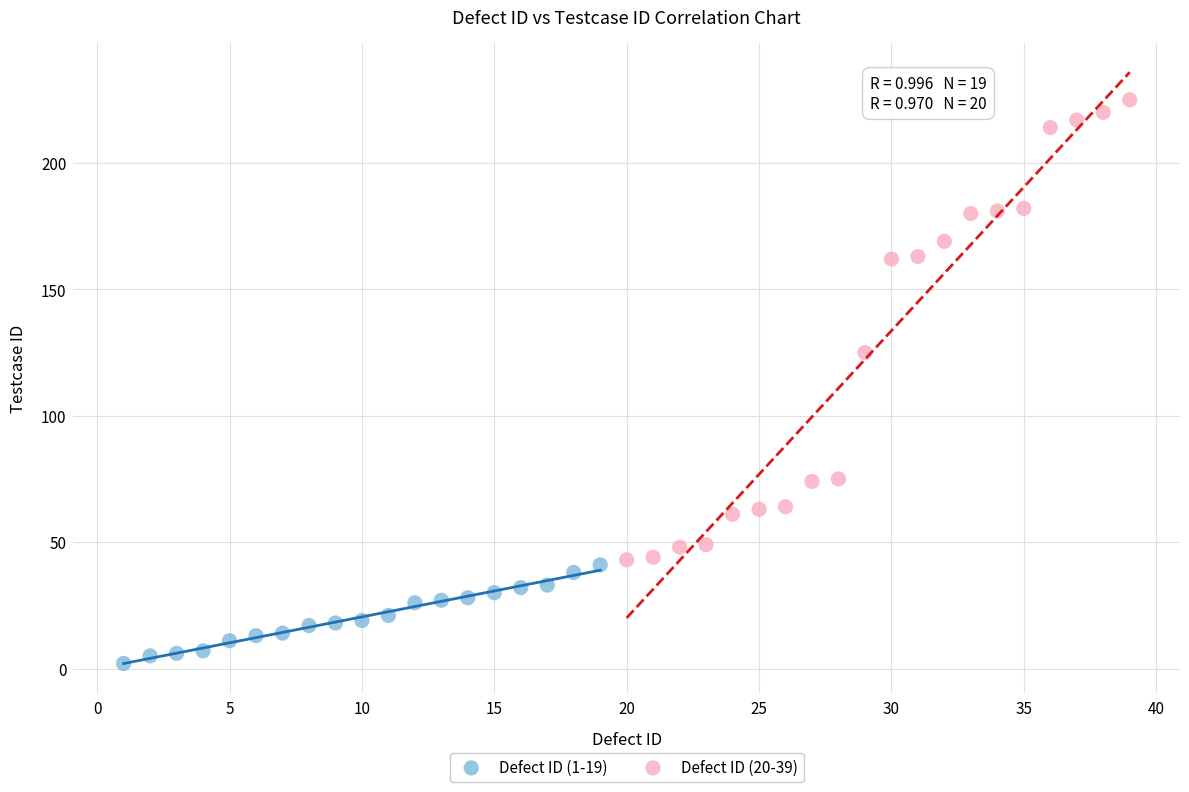

Which series contains the lowest Y value?

Defect ID (1-19)